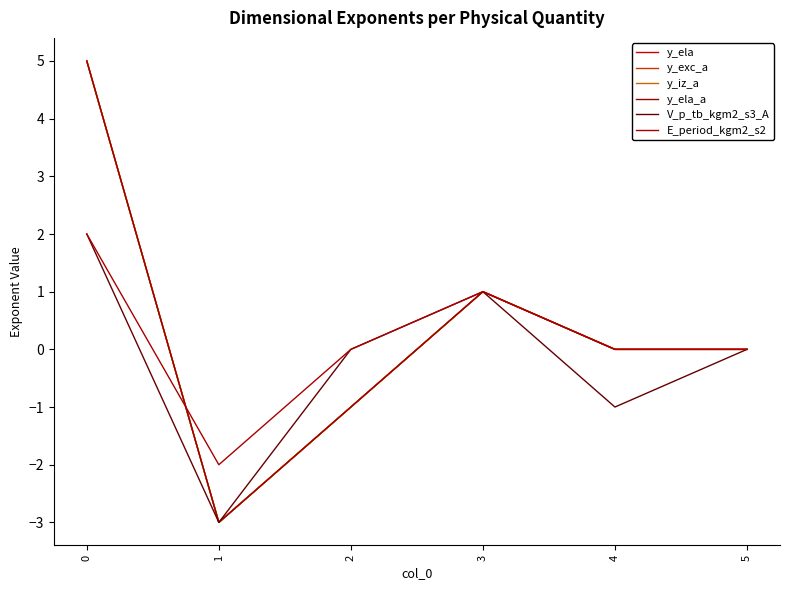

Does the chart display data point markers on the line(s)?

No